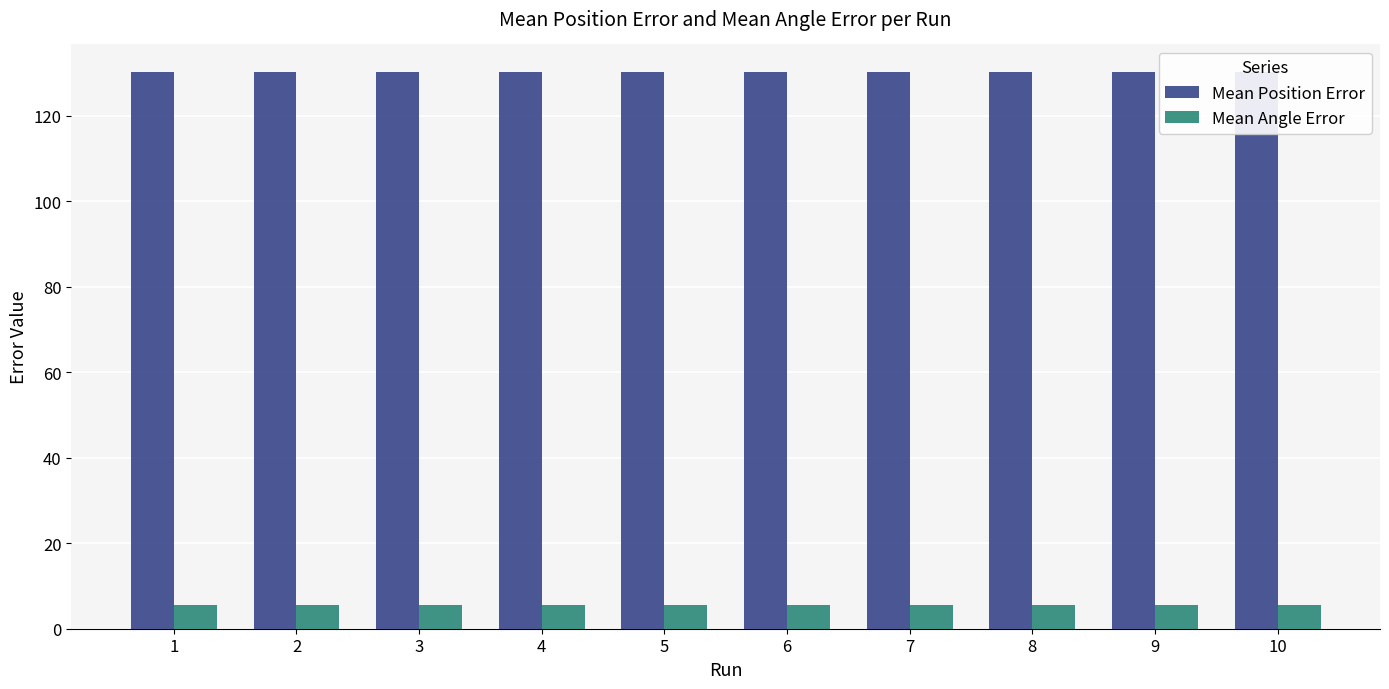

Rank the series by their maximum value, from lowest to highest.

Mean Angle Error, Mean Position Error